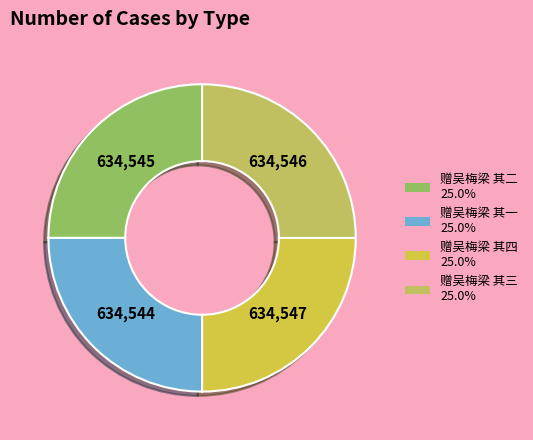

Approximately how many times larger is the value at 赠吴梅梁 其四 compared to 赠吴梅梁 其一?

1.0